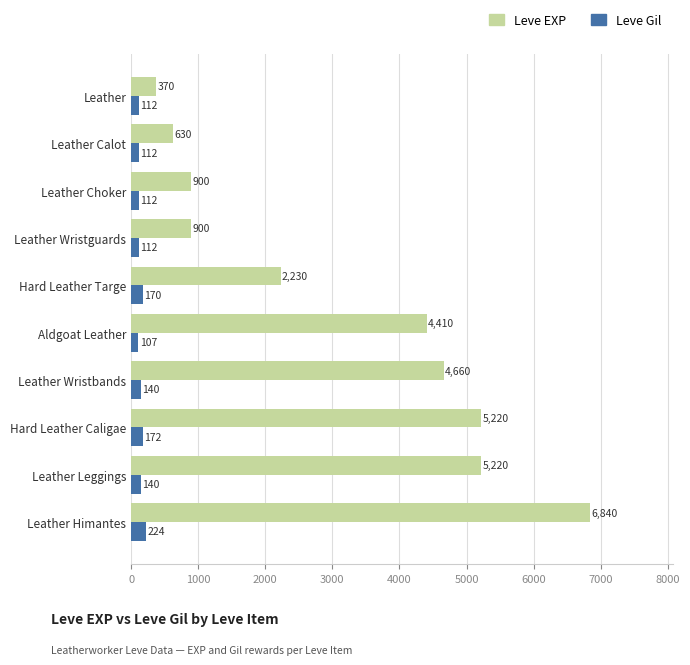

What is the difference between the Leve EXP values at Leather Wristbands and Leather Leggings?

560